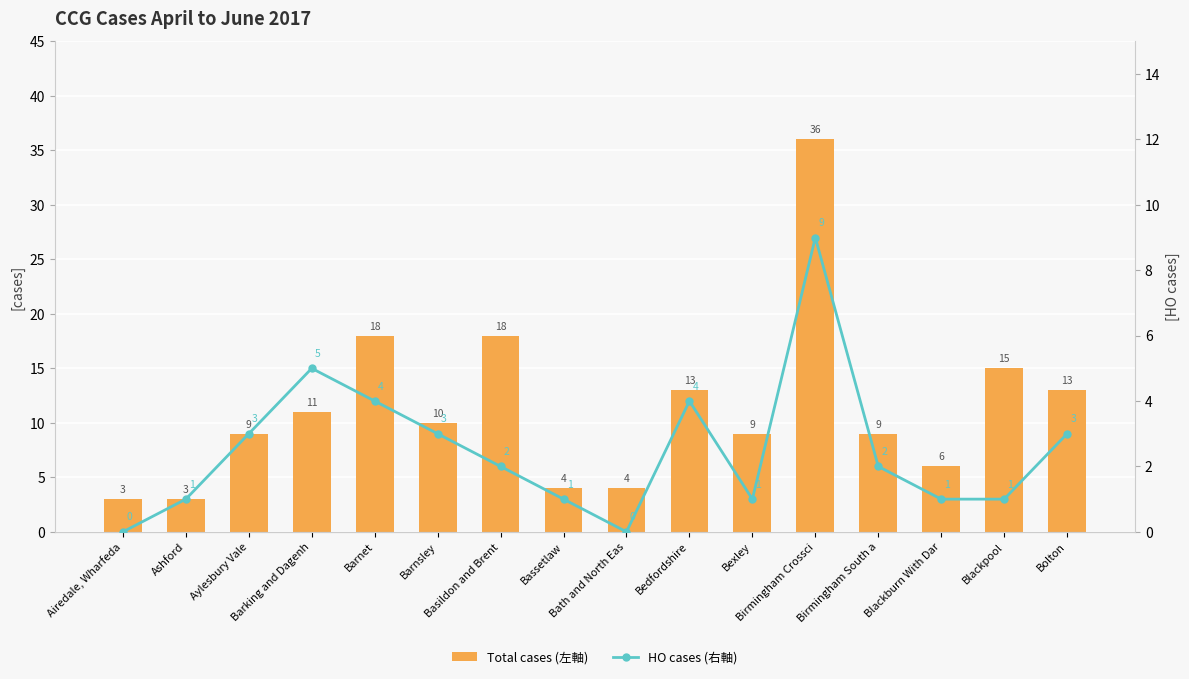

Which category has the lowest value in the Total cases (左軸) series?

Airedale, Wharfeda